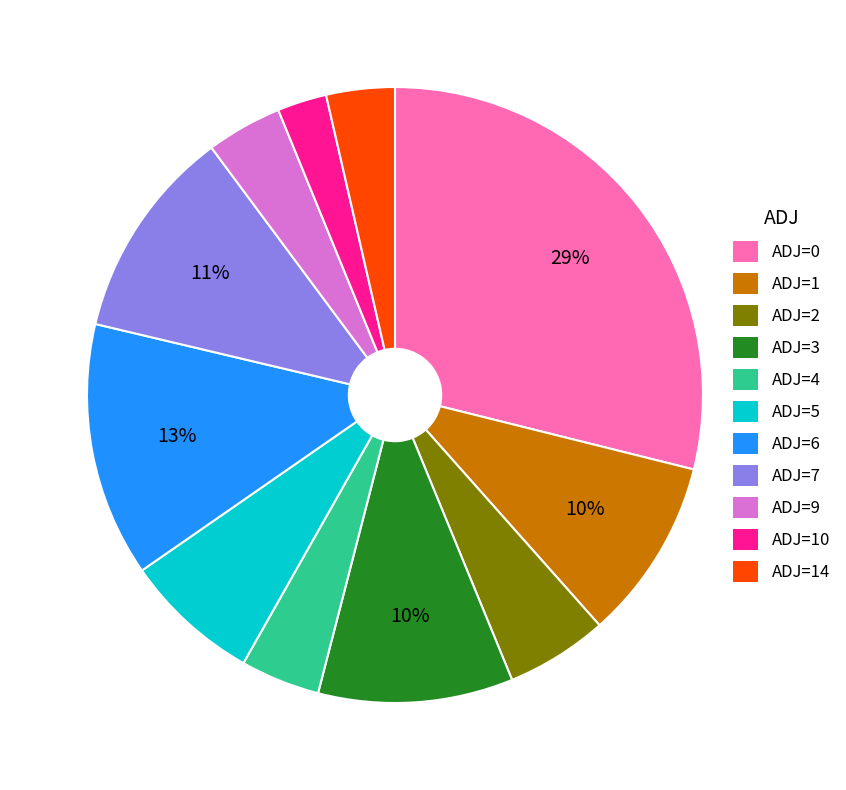

How many slices are in this pie chart?

11